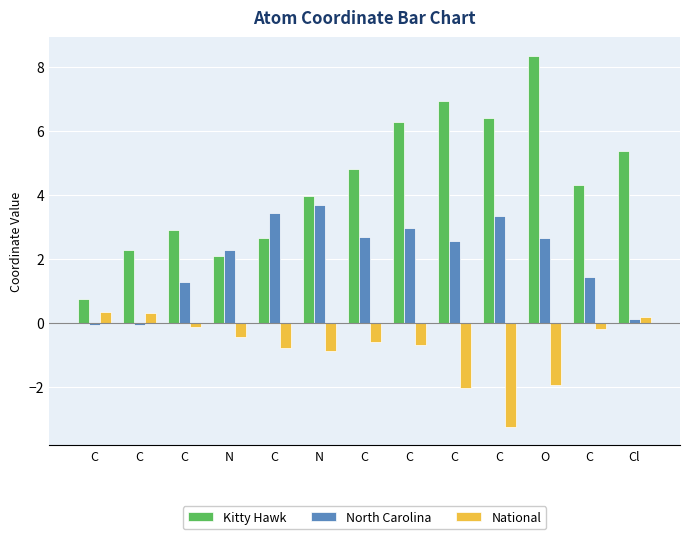

What is the sum of all Kitty Hawk values?

57.1